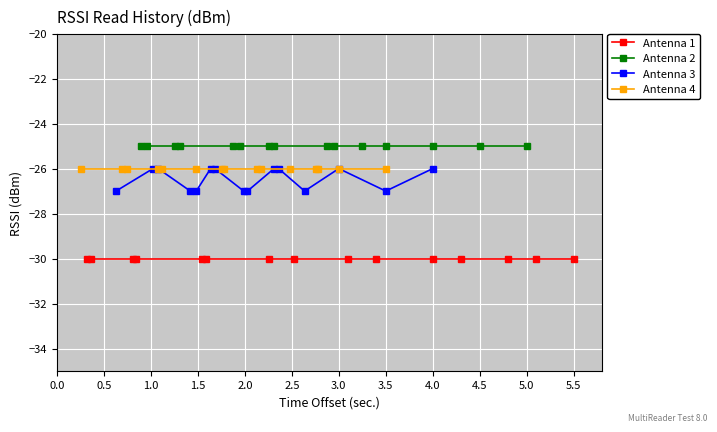

What is the total value across all series at 4.5?

-107